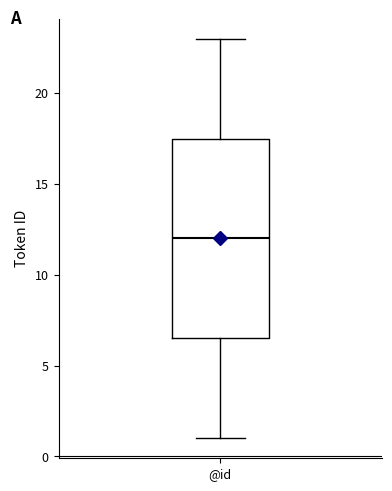

Where does the lower whisker of the box for @id end on the y-axis? The values are not printed on the chart, so give them approximately, as read against the axis.

1.0